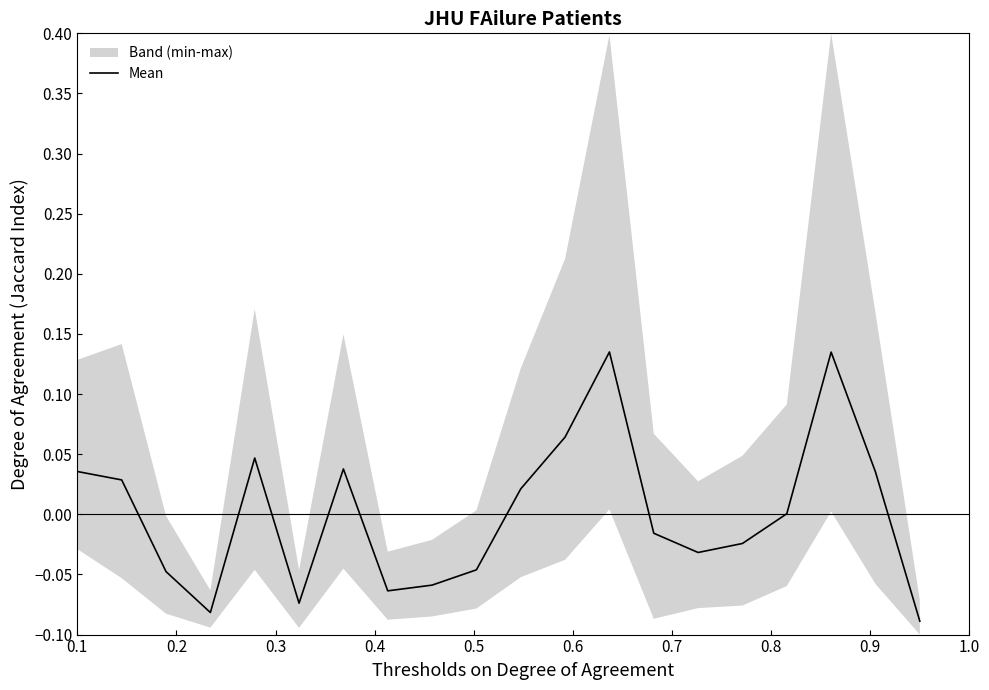

What is the maximum value shown in the chart?

0.1